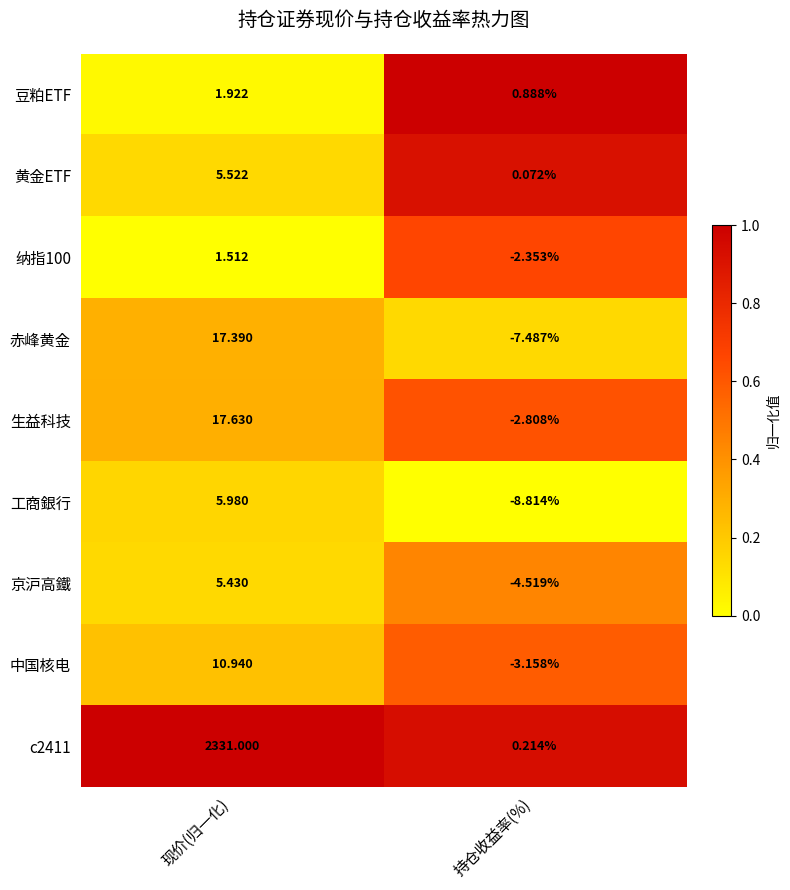

Where does the 生益科技 series first go above 17?

现价(归一化)